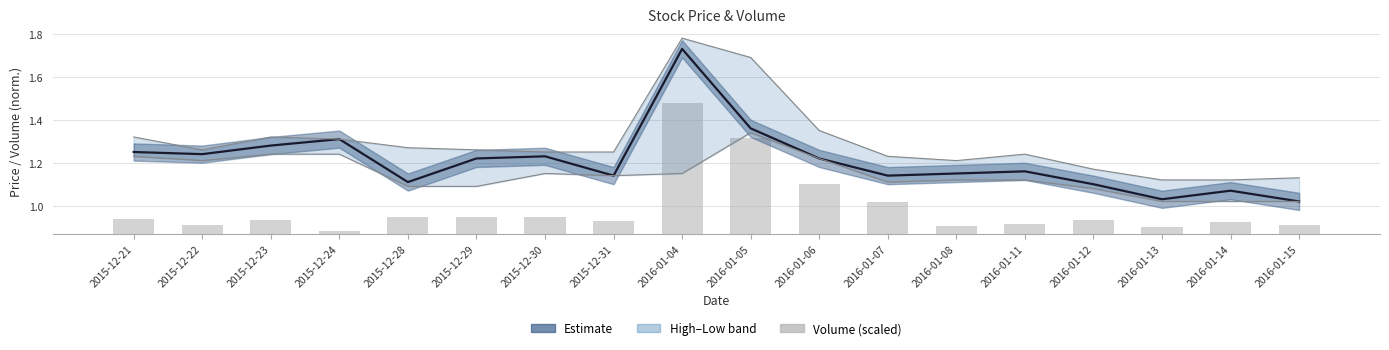

What is the difference between the second highest and second lowest values in the Close series?

0.3